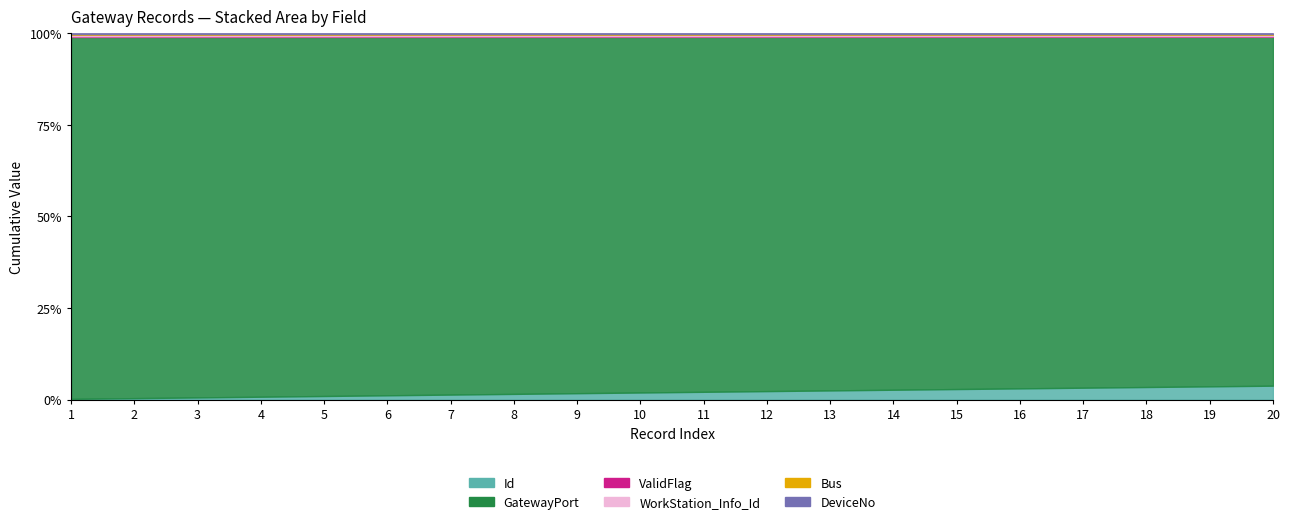

How many data points does each series have?

20